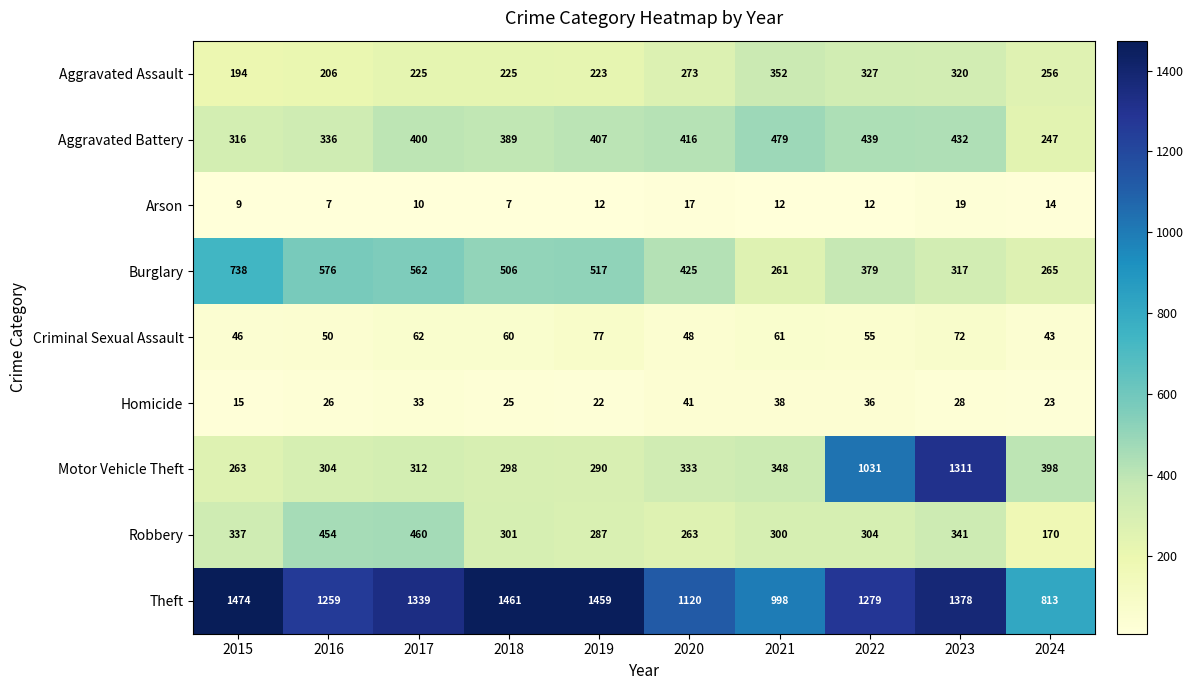

Count the number of categories in the chart.

10